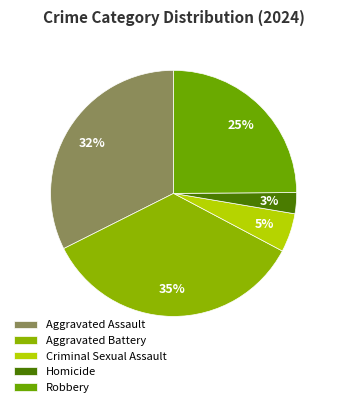

Count the number of slices in the pie.

5